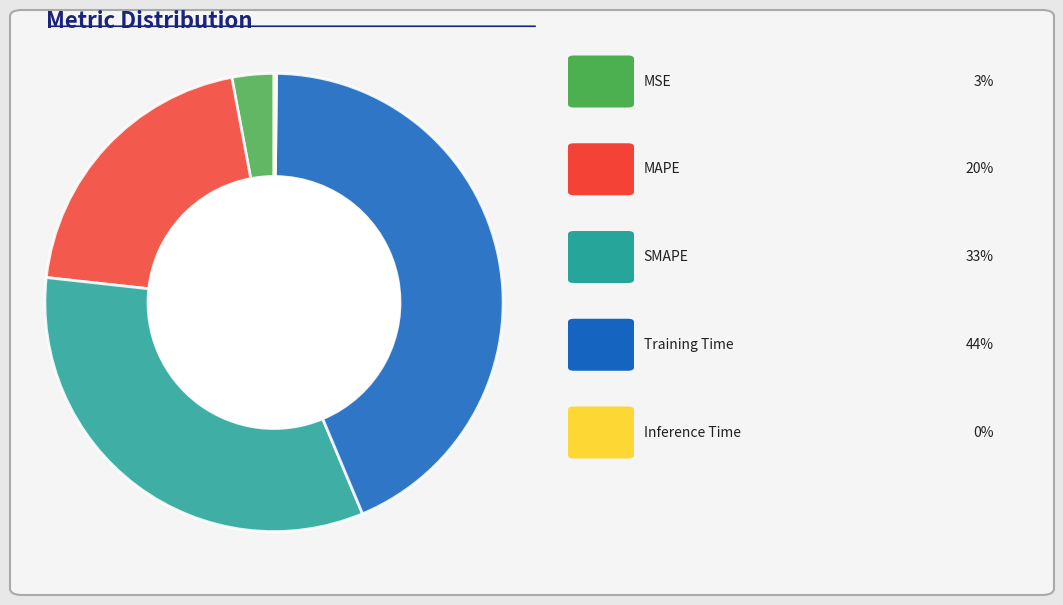

Is there a majority slice in this chart?

No